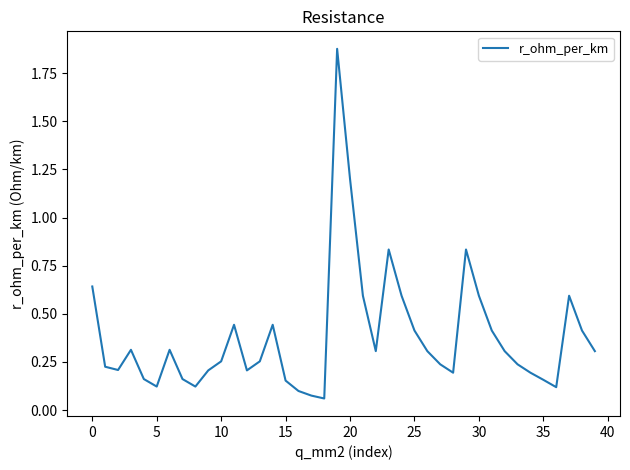

What is the difference between the maximum and minimum values?

1.8